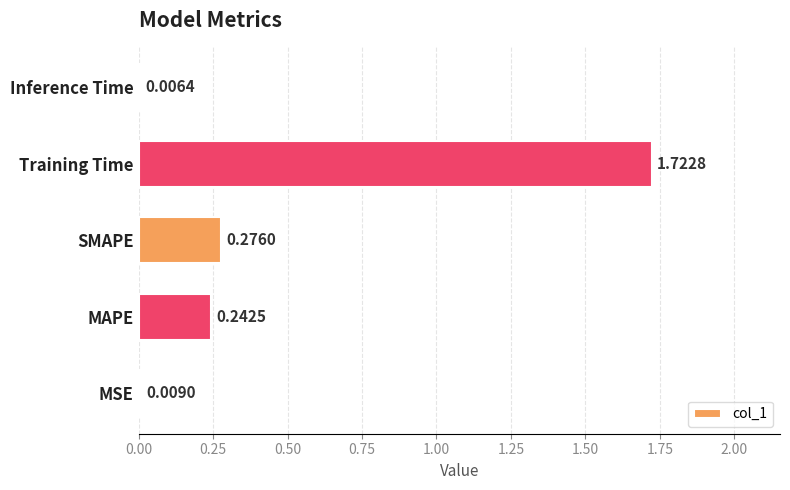

What is the change in value from SMAPE to Training Time?

+1.4